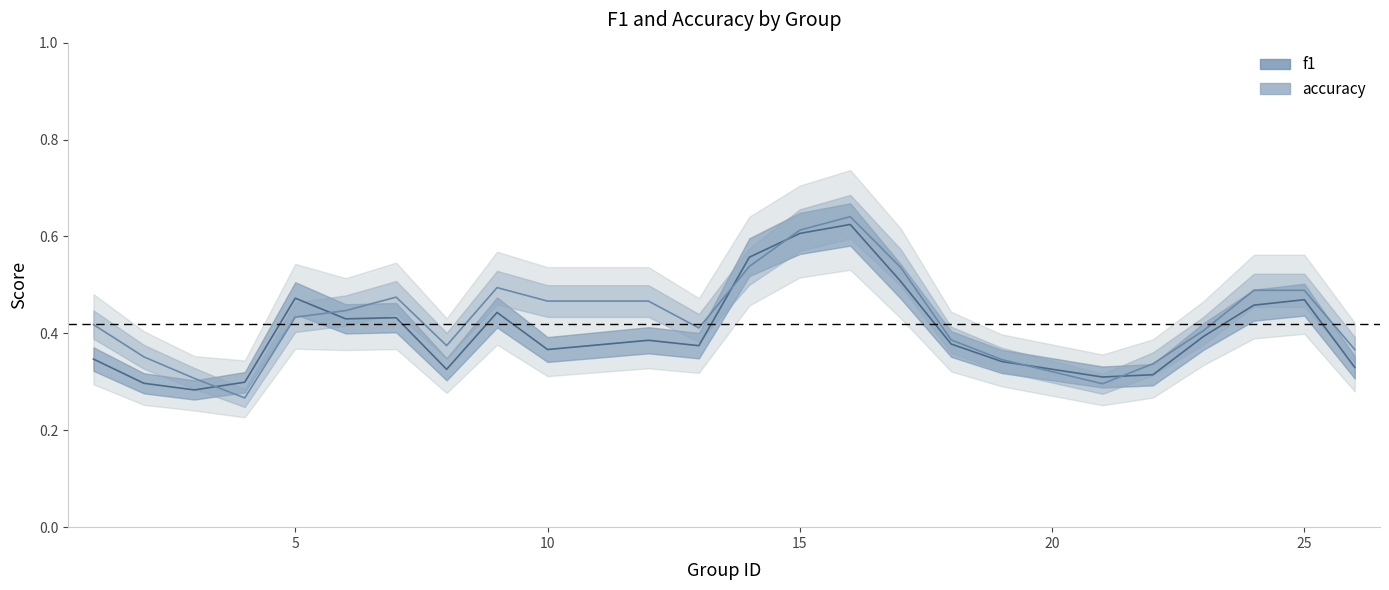

Is the value of accuracy at 15 greater than the value of f1 at 1?

Yes